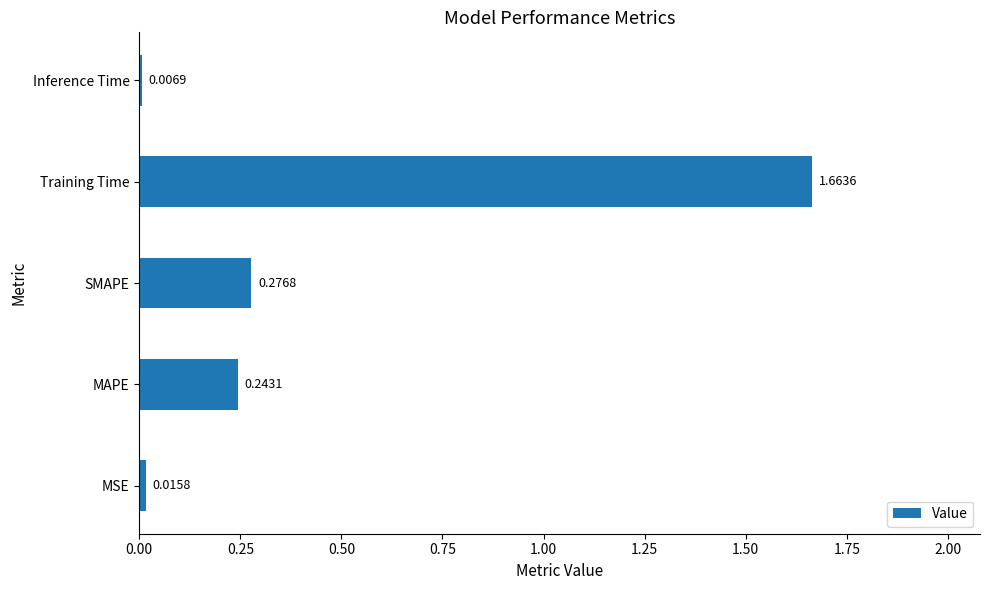

What is the sum of all values?

2.2